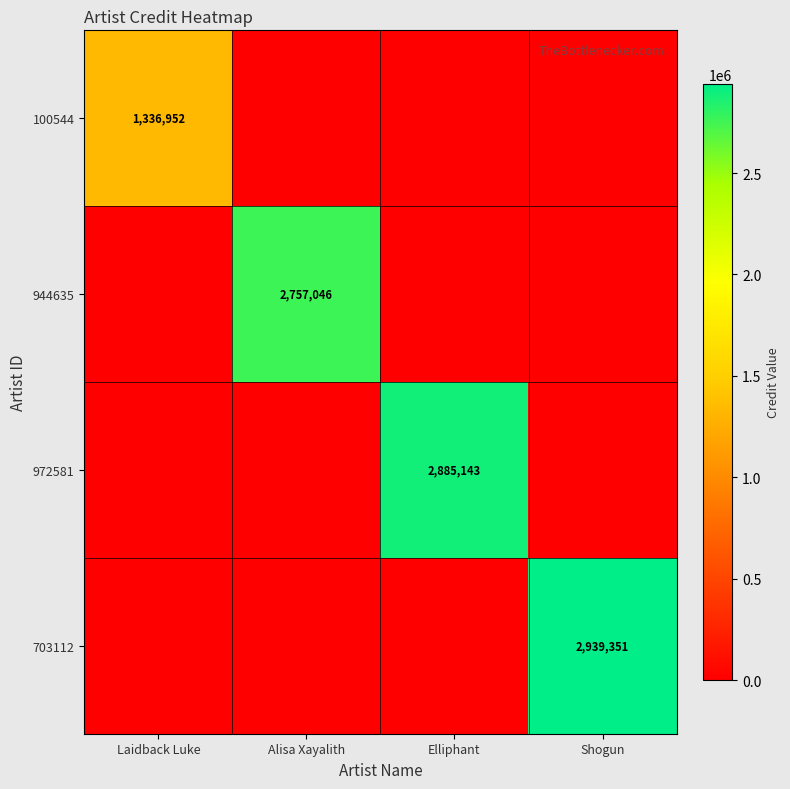

Is the value of 100544 at Laidback Luke greater than the value of 703112 at Shogun?

No